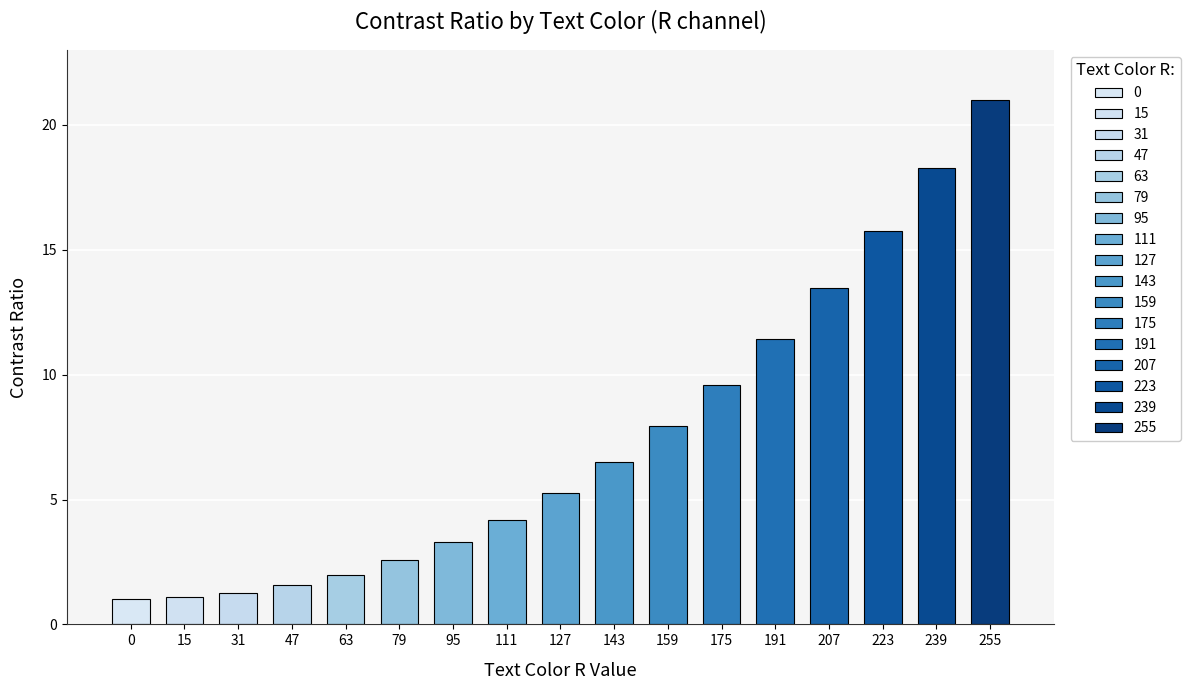

At which label does contrast_ratio reach its peak?

255